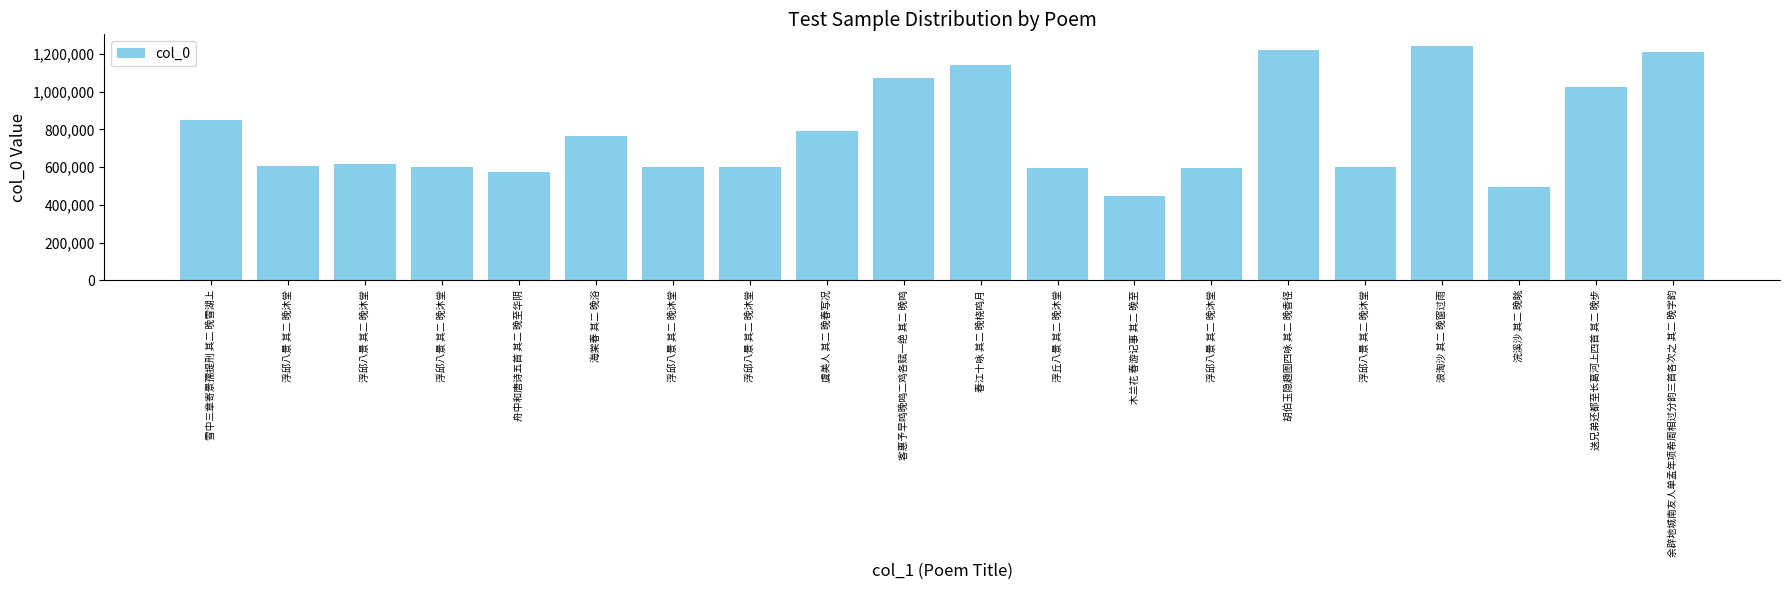

Reading left to right, extract all data points from this chart.

雪中三章寄景孺提刑 其二 晚雪湖上=851951	浮邱八景 其二 晚沐堂=603409	浮邱八景 其二 晚沐堂=618974	浮邱八景 其二 晚沐堂=600286	舟中和唐诗五首 其二 晚至华阴=573919	海棠春 其二 晚浴=763389	浮邱八景 其二 晚沐堂=600966	浮邱八景 其二 晚沐堂=600056	虞美人 其二 晚春写况=789147	客惠予早鸣晚鸣二鸡各赋一绝 其二 晚鸣=1071154	春江十咏 其二 晚桡鸣月=1142218	浮丘八景 其二 晚沐堂=594800	木兰花 春游记事 其二 晚至=446857	浮邱八景 其二 晚沐堂=597223	胡伯玉隐趣图四咏 其二 晚香径=1219784	浮邱八景 其二 晚沐堂=598981	浪淘沙 其二 晚窗过雨=1242229	浣溪沙 其二 晚眺=496760	送兄弟还都至长葛河上四首 其二 晚步=1026813	余辟地城南友人单孟年项希周相过分韵三首各次之 其二 晚字韵=1209091